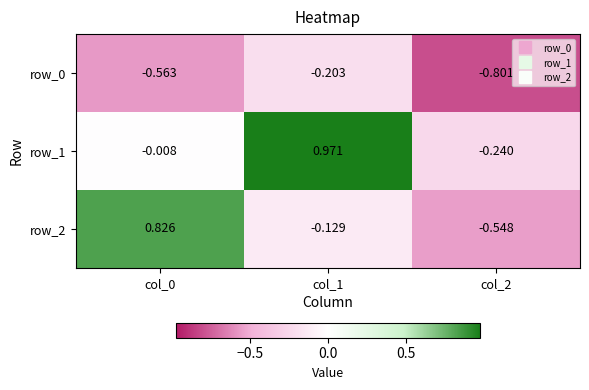

Is the value of row_2 at col_1 greater than the value of row_0 at col_2?

Yes